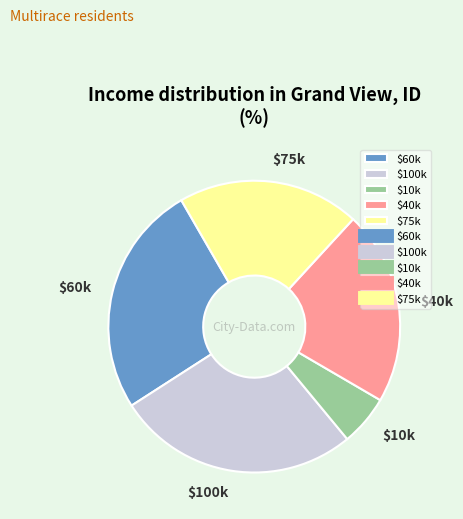

Does $10k account for over 50% of the chart?

No